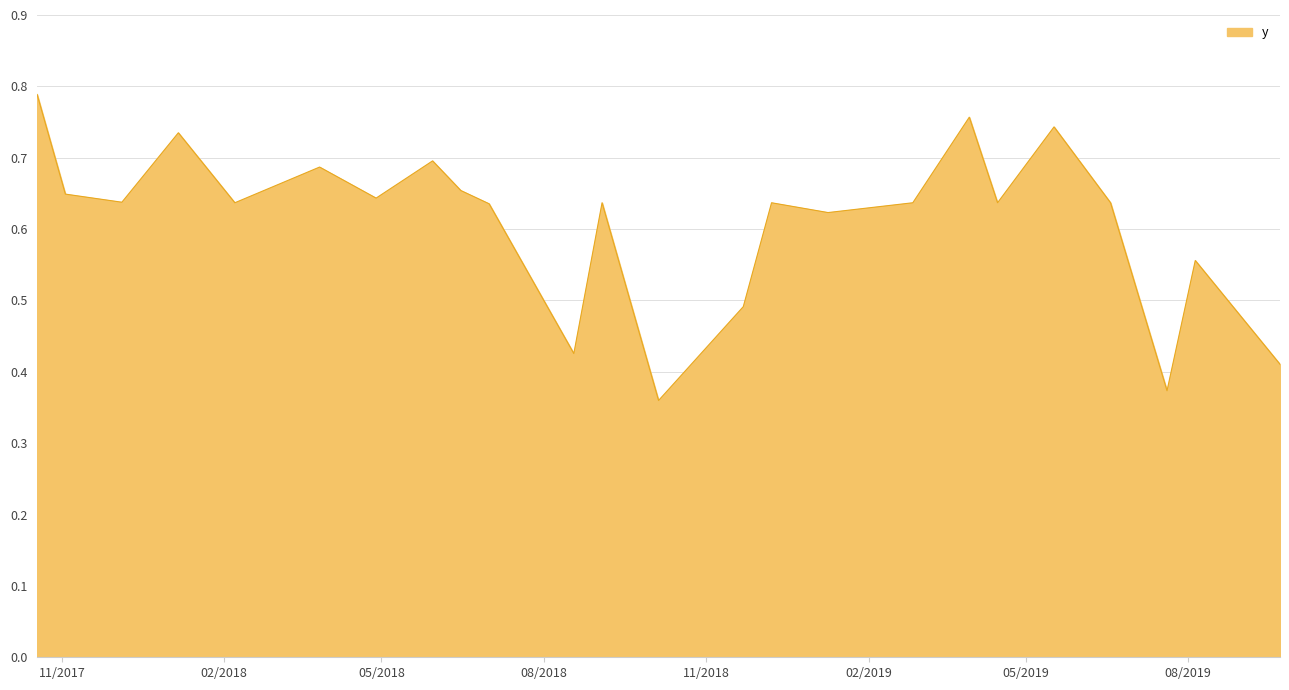

How many interior local valleys (lower than both neighbors) does the data have?

8